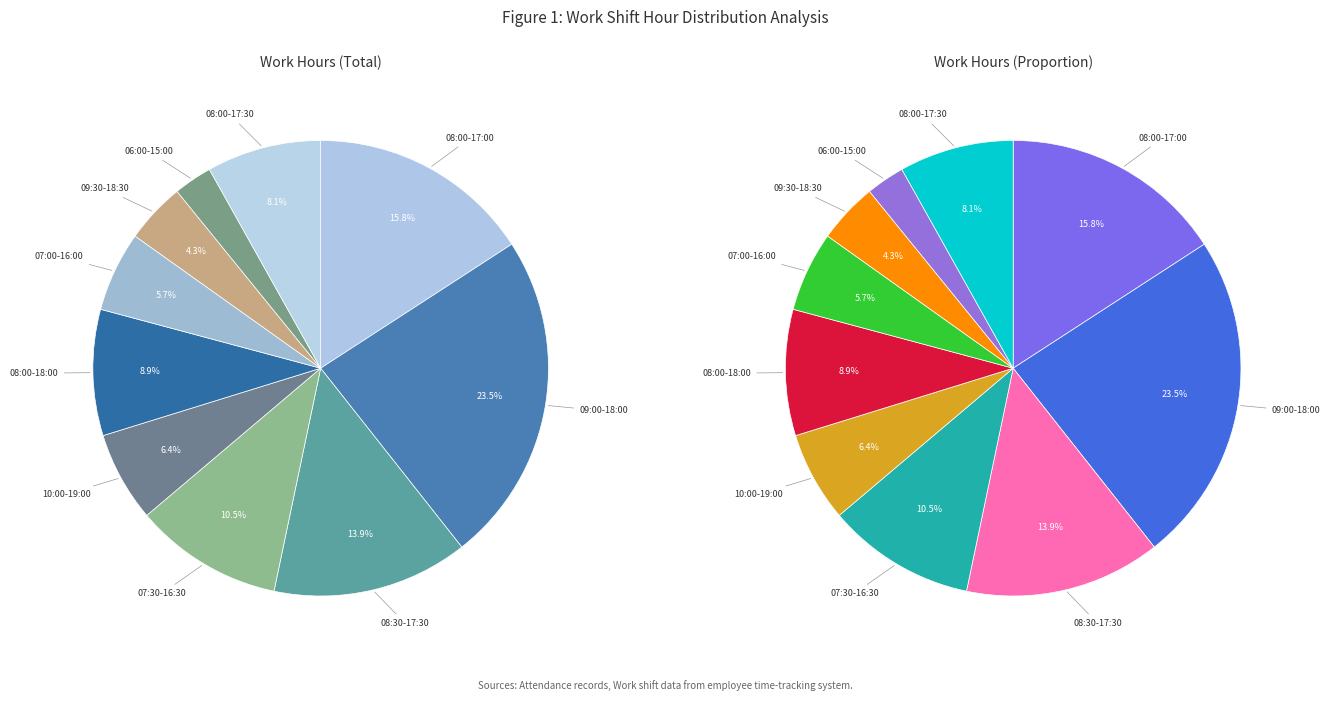

Rank the categories by value from lowest to highest.

06:00-15:00, 09:30-18:30, 07:00-16:00, 10:00-19:00, 08:00-17:30, 08:00-18:00, 07:30-16:30, 08:30-17:30, 08:00-17:00, 09:00-18:00